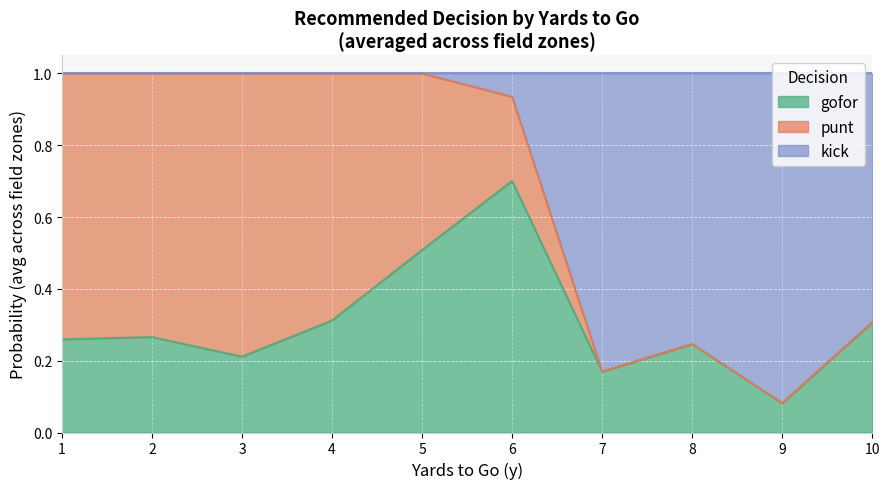

After their last crossing, which series has the higher values: gofor or kick?

kick